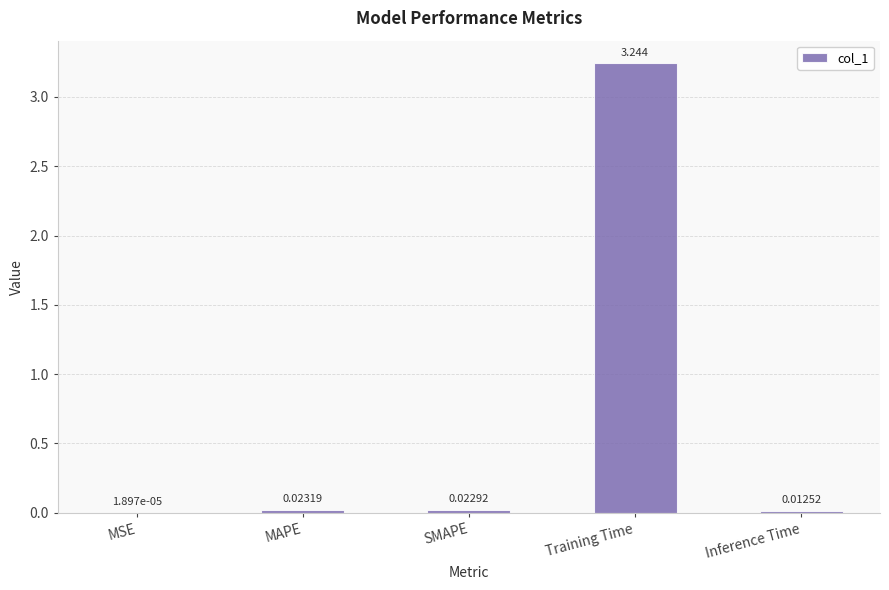

Which has a higher value, MSE or SMAPE?

SMAPE